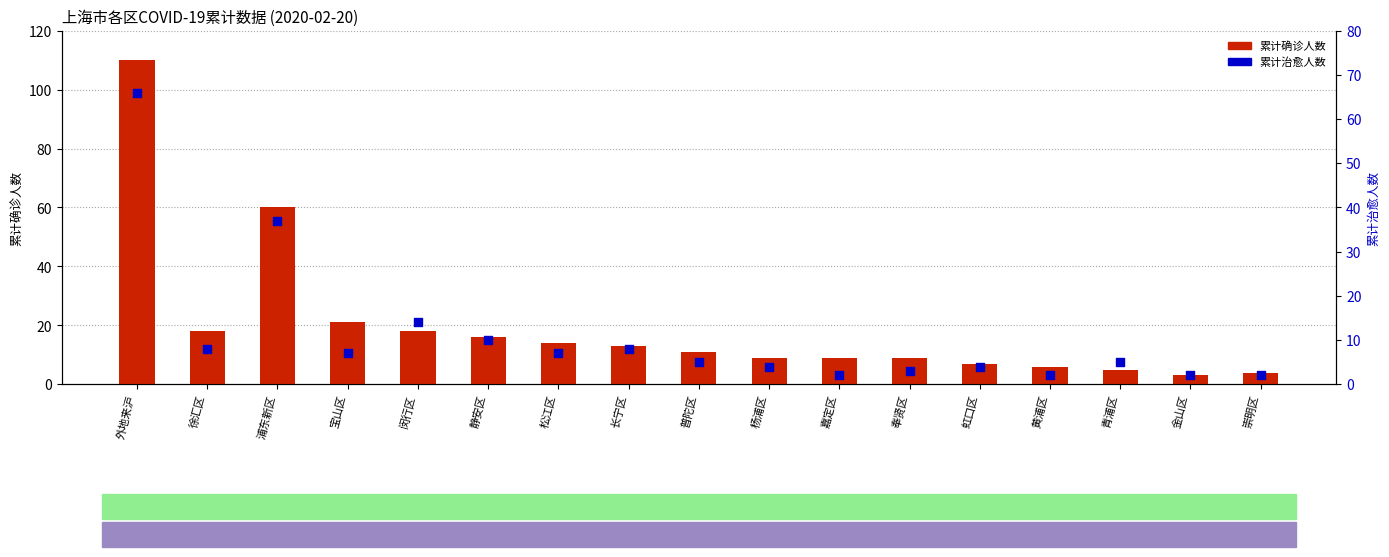

Which series contains the highest Y value?

累计确诊人数